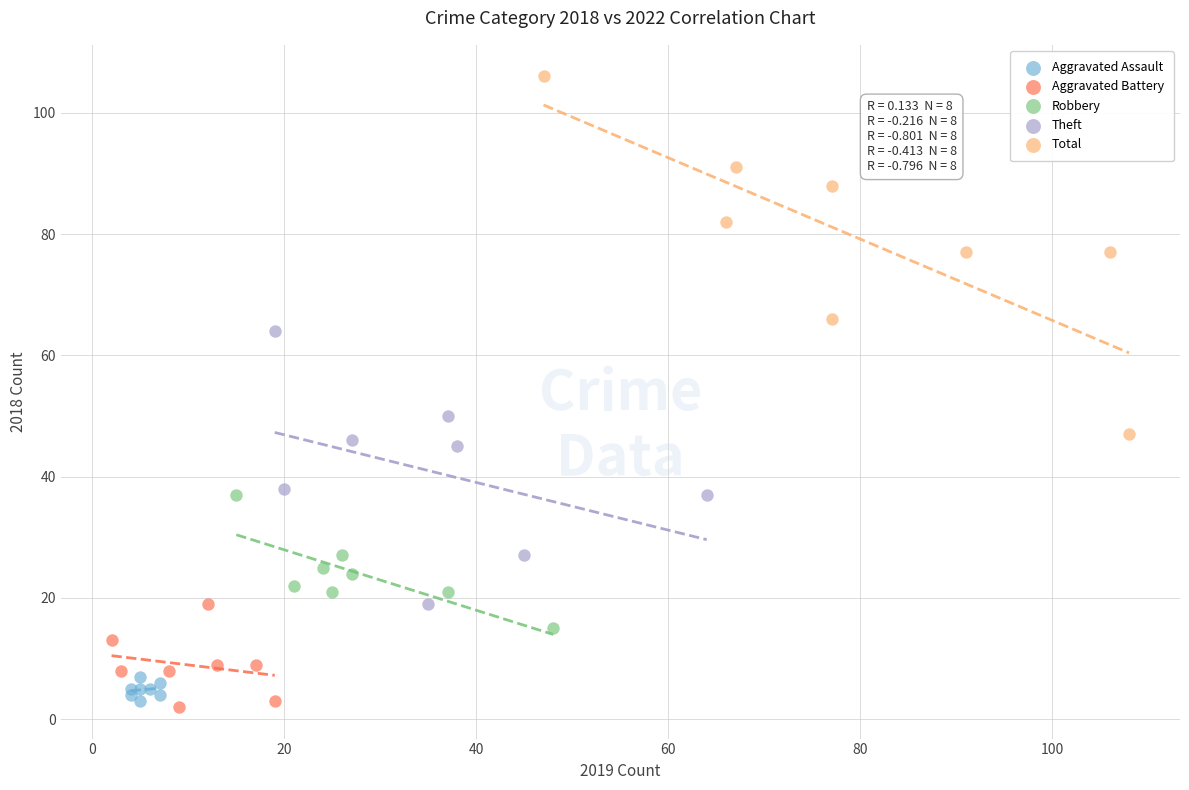

What are all the series names shown in the legend?

Aggravated Assault, Aggravated Battery, Robbery, Theft, Total